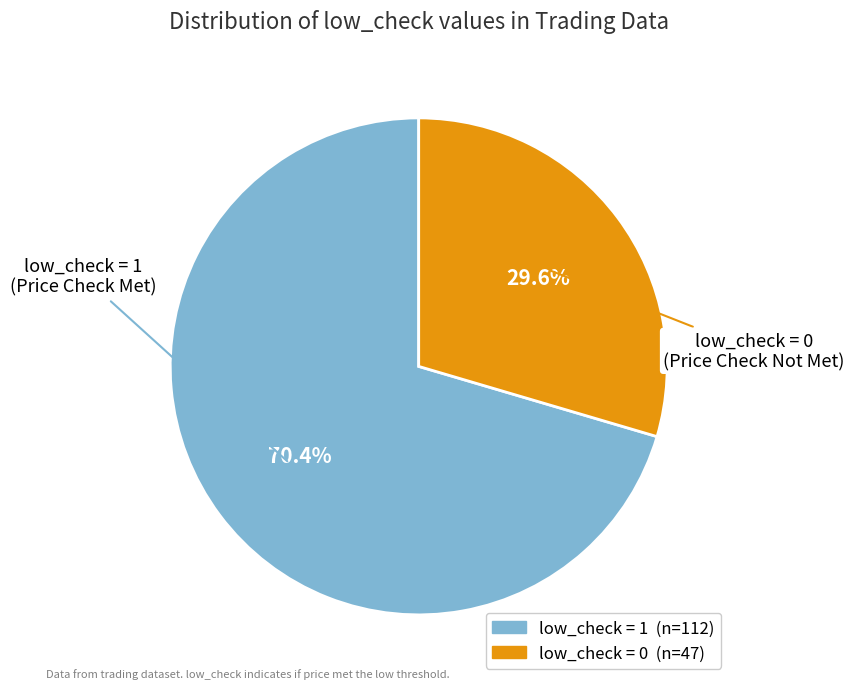

Is there any slice that represents more than half of the pie?

Yes